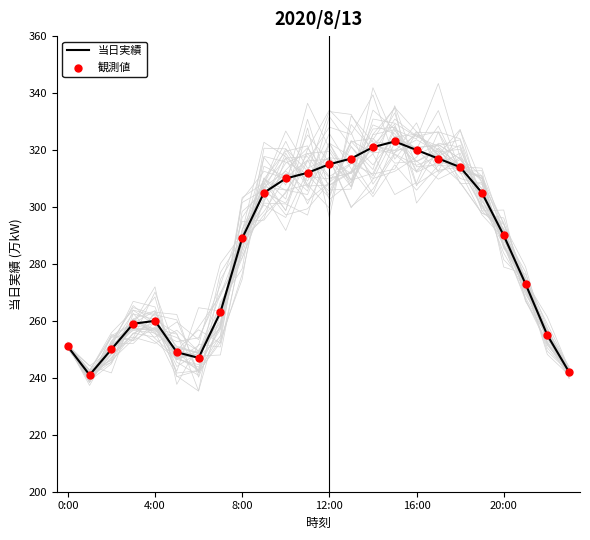

What are all the series names shown in the legend?

当日実績, 観測値